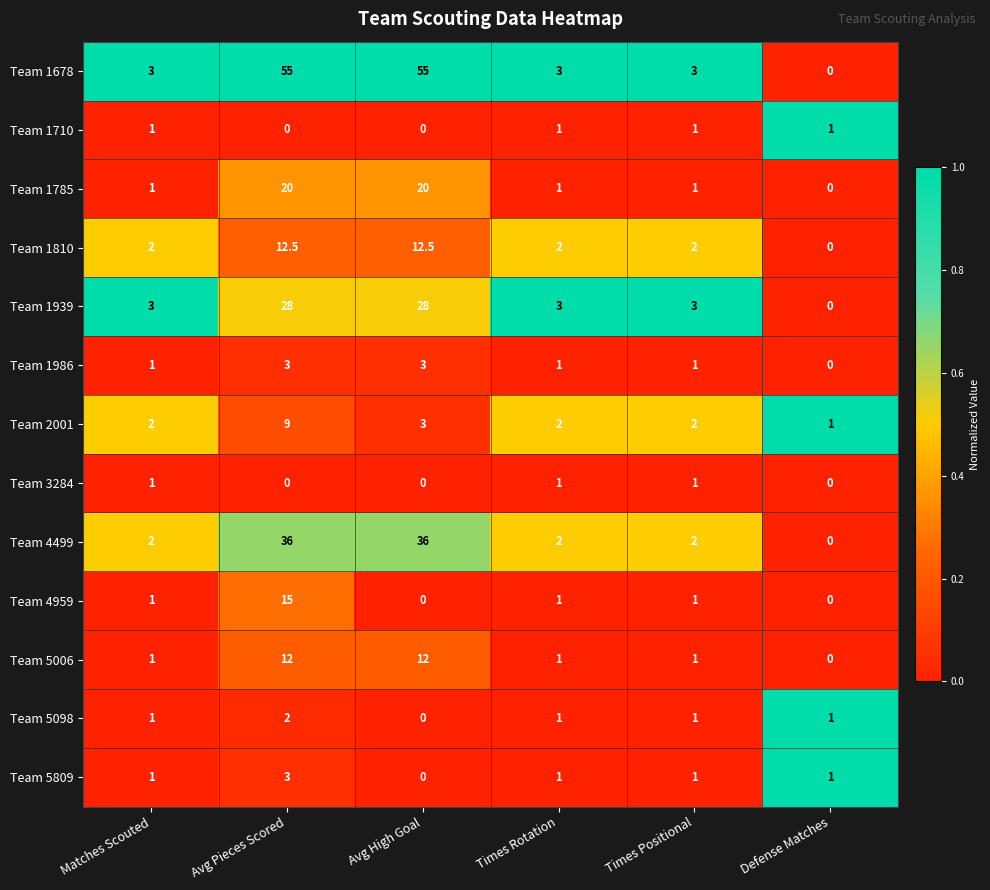

At which category is the sum across all series the highest?

Avg Pieces Scored